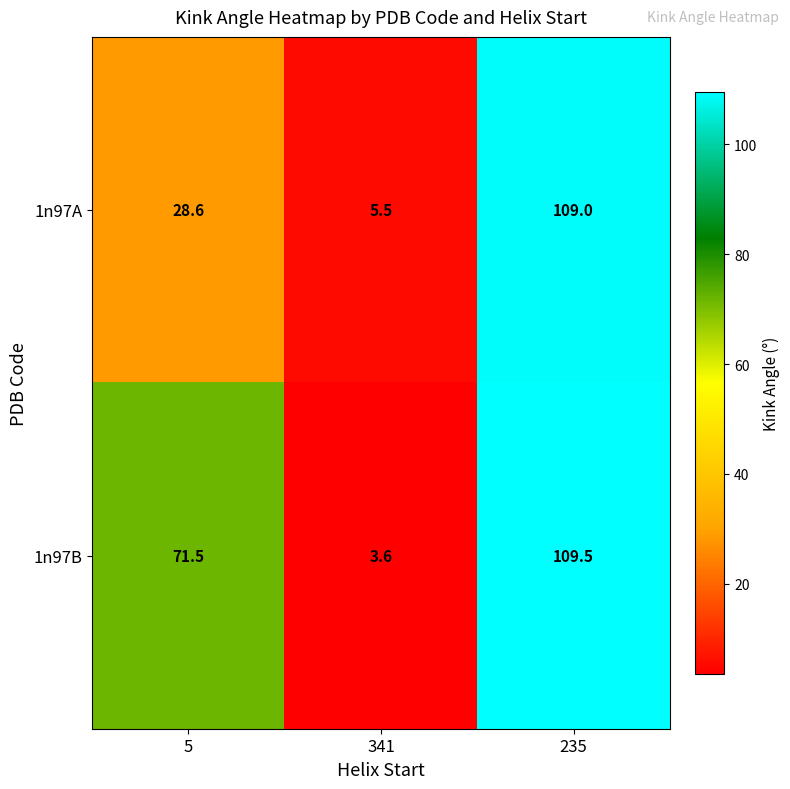

What is the difference between the 1n97B values at 5 and 235?

38.0